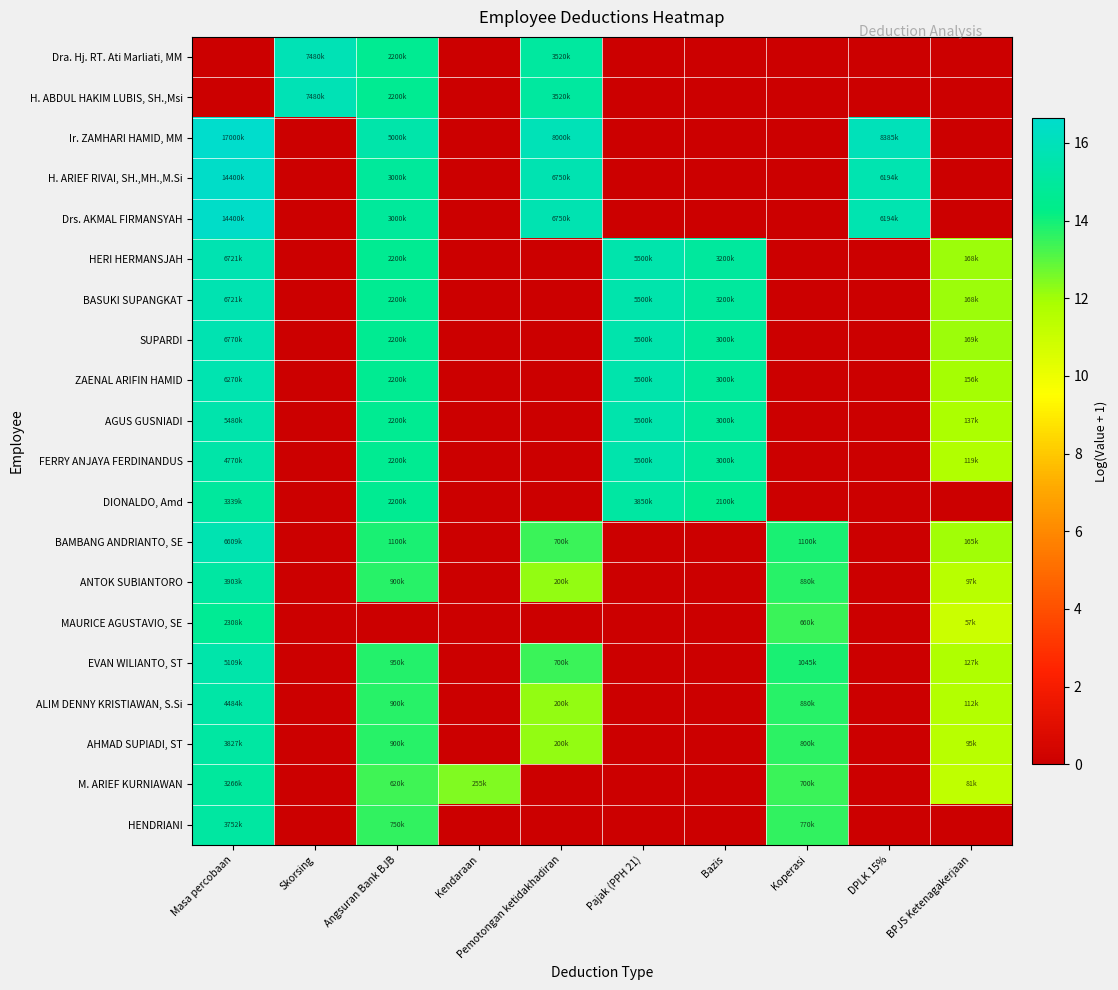

Reading right to left, extract all data points from this chart.

Dra. Hj. RT. Ati Marliati, MM: BPJS Ketenagakerjaan=0.0	DPLK 15%=0.0	Koperasi=0.0	Bazis=0.0	Pajak (PPH 21)=0.0	Pemotongan ketidakhadiran=15.1	Kendaraan=0.0	Angsuran Bank BJB=14.6	Skorsing=15.8	Masa percobaan=0.0
H. ABDUL HAKIM LUBIS, SH.,Msi: BPJS Ketenagakerjaan=0.0	DPLK 15%=0.0	Koperasi=0.0	Bazis=0.0	Pajak (PPH 21)=0.0	Pemotongan ketidakhadiran=15.1	Kendaraan=0.0	Angsuran Bank BJB=14.6	Skorsing=15.8	Masa percobaan=0.0
Ir. ZAMHARI HAMID, MM: BPJS Ketenagakerjaan=0.0	DPLK 15%=15.9	Koperasi=0.0	Bazis=0.0	Pajak (PPH 21)=0.0	Pemotongan ketidakhadiran=15.9	Kendaraan=0.0	Angsuran Bank BJB=15.4	Skorsing=0.0	Masa percobaan=16.6
H. ARIEF RIVAI, SH.,MH.,M.Si: BPJS Ketenagakerjaan=0.0	DPLK 15%=15.6	Koperasi=0.0	Bazis=0.0	Pajak (PPH 21)=0.0	Pemotongan ketidakhadiran=15.7	Kendaraan=0.0	Angsuran Bank BJB=14.9	Skorsing=0.0	Masa percobaan=16.5
Drs. AKMAL FIRMANSYAH: BPJS Ketenagakerjaan=0.0	DPLK 15%=15.6	Koperasi=0.0	Bazis=0.0	Pajak (PPH 21)=0.0	Pemotongan ketidakhadiran=15.7	Kendaraan=0.0	Angsuran Bank BJB=14.9	Skorsing=0.0	Masa percobaan=16.5
HERI HERMANSJAH: BPJS Ketenagakerjaan=12.0	DPLK 15%=0.0	Koperasi=0.0	Bazis=15.0	Pajak (PPH 21)=15.5	Pemotongan ketidakhadiran=0.0	Kendaraan=0.0	Angsuran Bank BJB=14.6	Skorsing=0.0	Masa percobaan=15.7
BASUKI SUPANGKAT: BPJS Ketenagakerjaan=12.0	DPLK 15%=0.0	Koperasi=0.0	Bazis=15.0	Pajak (PPH 21)=15.5	Pemotongan ketidakhadiran=0.0	Kendaraan=0.0	Angsuran Bank BJB=14.6	Skorsing=0.0	Masa percobaan=15.7
SUPARDI: BPJS Ketenagakerjaan=12.0	DPLK 15%=0.0	Koperasi=0.0	Bazis=14.9	Pajak (PPH 21)=15.5	Pemotongan ketidakhadiran=0.0	Kendaraan=0.0	Angsuran Bank BJB=14.6	Skorsing=0.0	Masa percobaan=15.7
ZAENAL ARIFIN HAMID: BPJS Ketenagakerjaan=12.0	DPLK 15%=0.0	Koperasi=0.0	Bazis=14.9	Pajak (PPH 21)=15.5	Pemotongan ketidakhadiran=0.0	Kendaraan=0.0	Angsuran Bank BJB=14.6	Skorsing=0.0	Masa percobaan=15.7
AGUS GUSNIADI: BPJS Ketenagakerjaan=11.8	DPLK 15%=0.0	Koperasi=0.0	Bazis=14.9	Pajak (PPH 21)=15.5	Pemotongan ketidakhadiran=0.0	Kendaraan=0.0	Angsuran Bank BJB=14.6	Skorsing=0.0	Masa percobaan=15.5
FERRY ANJAYA FERDINANDUS: BPJS Ketenagakerjaan=11.7	DPLK 15%=0.0	Koperasi=0.0	Bazis=14.9	Pajak (PPH 21)=15.5	Pemotongan ketidakhadiran=0.0	Kendaraan=0.0	Angsuran Bank BJB=14.6	Skorsing=0.0	Masa percobaan=15.4
DIONALDO, Amd: BPJS Ketenagakerjaan=0.0	DPLK 15%=0.0	Koperasi=0.0	Bazis=14.6	Pajak (PPH 21)=15.2	Pemotongan ketidakhadiran=0.0	Kendaraan=0.0	Angsuran Bank BJB=14.6	Skorsing=0.0	Masa percobaan=15.0
BAMBANG ANDRIANTO, SE: BPJS Ketenagakerjaan=12.0	DPLK 15%=0.0	Koperasi=13.9	Bazis=0.0	Pajak (PPH 21)=0.0	Pemotongan ketidakhadiran=13.5	Kendaraan=0.0	Angsuran Bank BJB=13.9	Skorsing=0.0	Masa percobaan=15.7
ANTOK SUBIANTORO: BPJS Ketenagakerjaan=11.5	DPLK 15%=0.0	Koperasi=13.7	Bazis=0.0	Pajak (PPH 21)=0.0	Pemotongan ketidakhadiran=12.2	Kendaraan=0.0	Angsuran Bank BJB=13.7	Skorsing=0.0	Masa percobaan=15.2
MAURICE AGUSTAVIO, SE: BPJS Ketenagakerjaan=11.0	DPLK 15%=0.0	Koperasi=13.4	Bazis=0.0	Pajak (PPH 21)=0.0	Pemotongan ketidakhadiran=0.0	Kendaraan=0.0	Angsuran Bank BJB=0.0	Skorsing=0.0	Masa percobaan=14.7
EVAN WILIANTO, ST: BPJS Ketenagakerjaan=11.8	DPLK 15%=0.0	Koperasi=13.9	Bazis=0.0	Pajak (PPH 21)=0.0	Pemotongan ketidakhadiran=13.5	Kendaraan=0.0	Angsuran Bank BJB=13.8	Skorsing=0.0	Masa percobaan=15.4
ALIM DENNY KRISTIAWAN, S.Si: BPJS Ketenagakerjaan=11.6	DPLK 15%=0.0	Koperasi=13.7	Bazis=0.0	Pajak (PPH 21)=0.0	Pemotongan ketidakhadiran=12.2	Kendaraan=0.0	Angsuran Bank BJB=13.7	Skorsing=0.0	Masa percobaan=15.3
AHMAD SUPIADI, ST: BPJS Ketenagakerjaan=11.5	DPLK 15%=0.0	Koperasi=13.6	Bazis=0.0	Pajak (PPH 21)=0.0	Pemotongan ketidakhadiran=12.2	Kendaraan=0.0	Angsuran Bank BJB=13.7	Skorsing=0.0	Masa percobaan=15.2
M. ARIEF KURNIAWAN: BPJS Ketenagakerjaan=11.3	DPLK 15%=0.0	Koperasi=13.5	Bazis=0.0	Pajak (PPH 21)=0.0	Pemotongan ketidakhadiran=0.0	Kendaraan=12.4	Angsuran Bank BJB=13.3	Skorsing=0.0	Masa percobaan=15.0
HENDRIANI: BPJS Ketenagakerjaan=0.0	DPLK 15%=0.0	Koperasi=13.6	Bazis=0.0	Pajak (PPH 21)=0.0	Pemotongan ketidakhadiran=0.0	Kendaraan=0.0	Angsuran Bank BJB=13.5	Skorsing=0.0	Masa percobaan=15.1